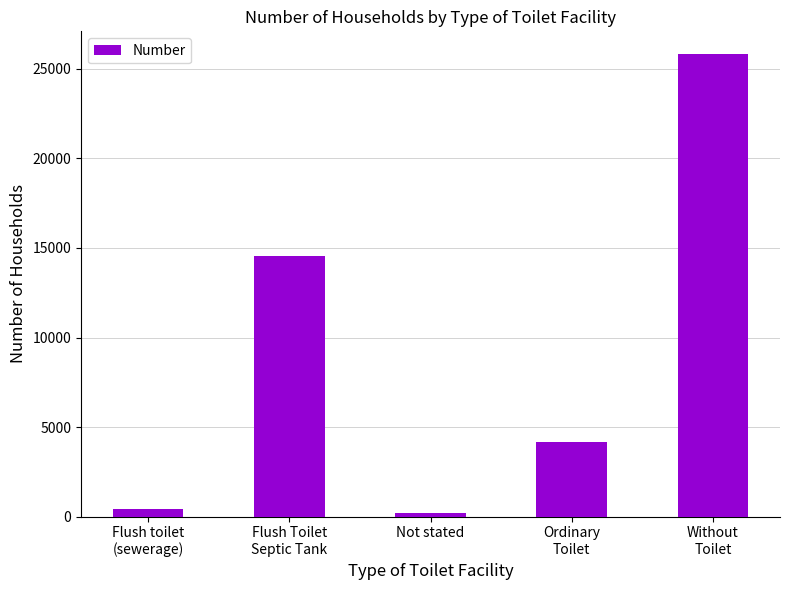

Count the number of categories in the chart.

5